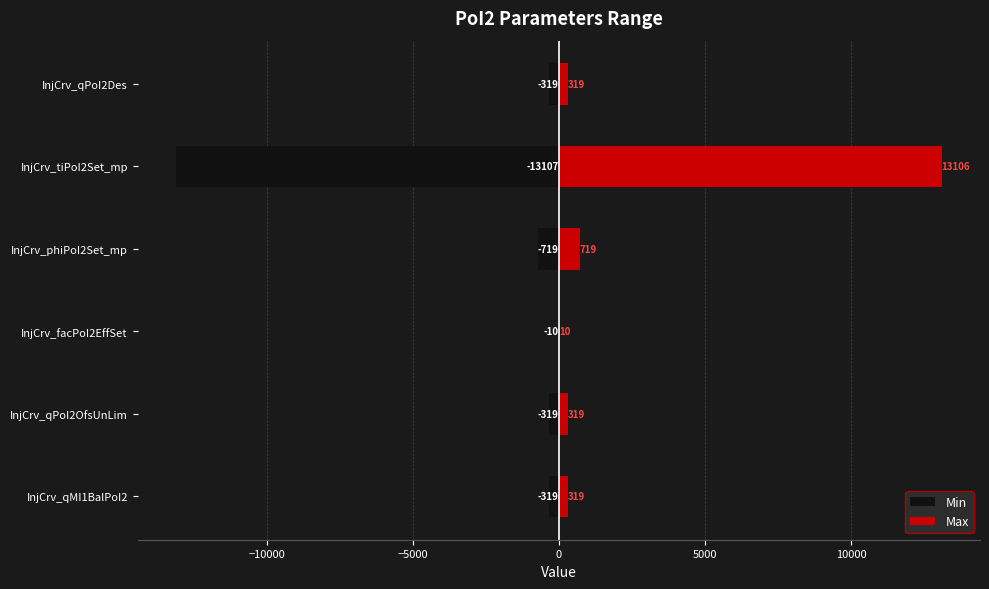

How many bars are there in total?

12